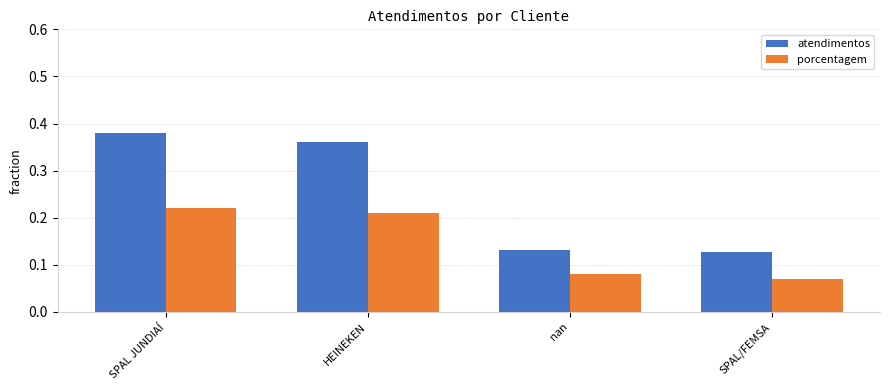

How many data points does each series have?

4